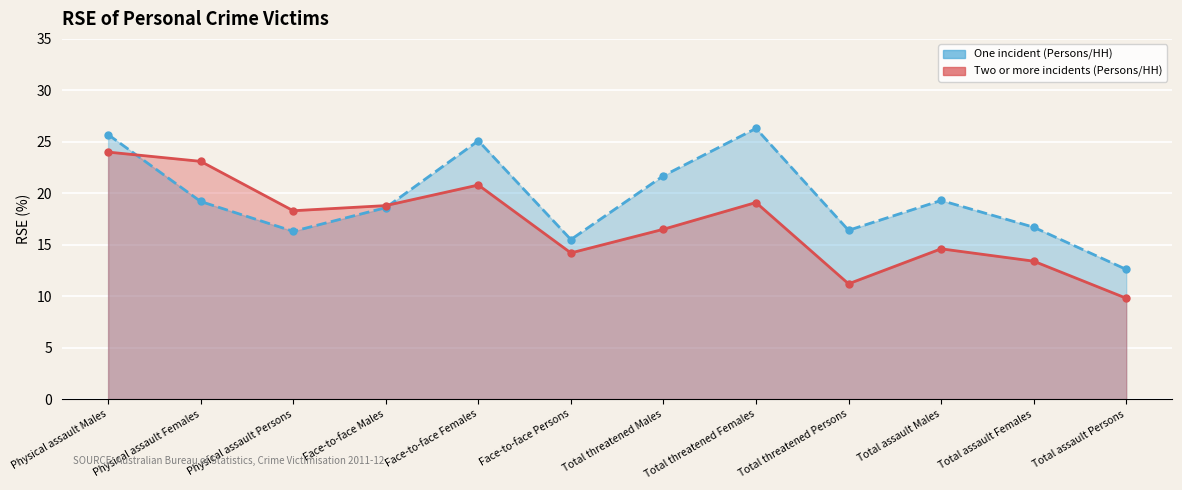

How many lines are shown in the chart?

2